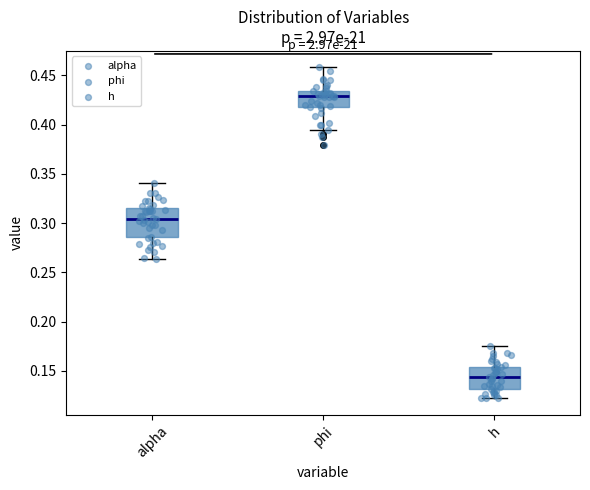

Where does the upper whisker of the box for alpha end on the y-axis? The values are not printed on the chart, so give them approximately, as read against the axis.

0.340